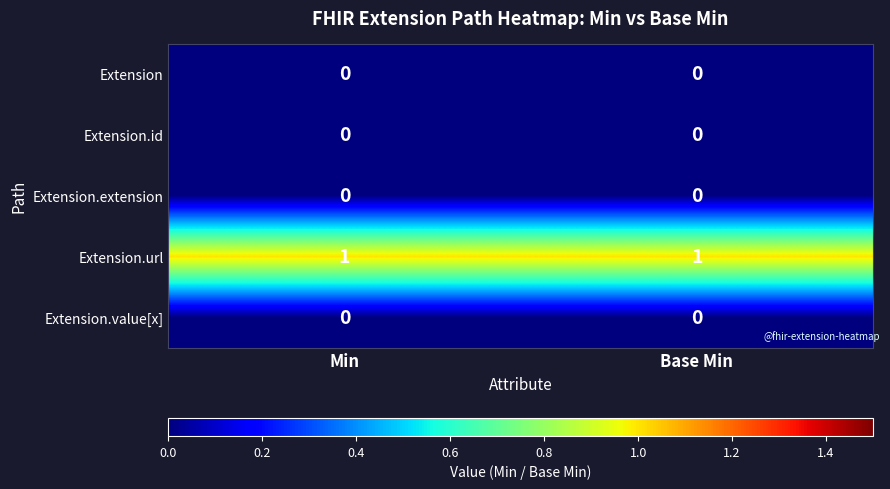

What is the spread (max minus min) of values at Base Min?

1